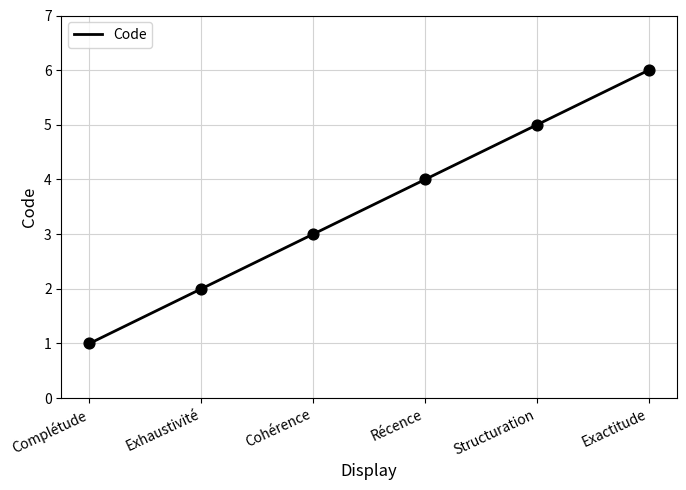

Between Exhaustivité and Structuration, which is larger?

Structuration